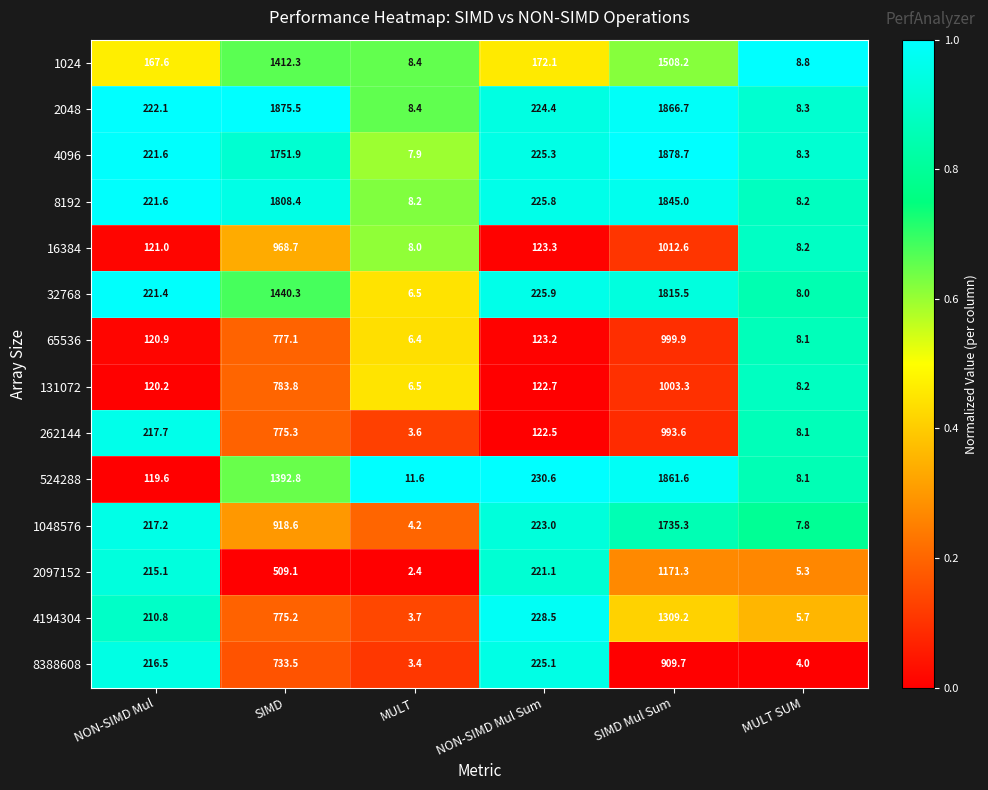

What is the maximum value for 32768?

1815.5